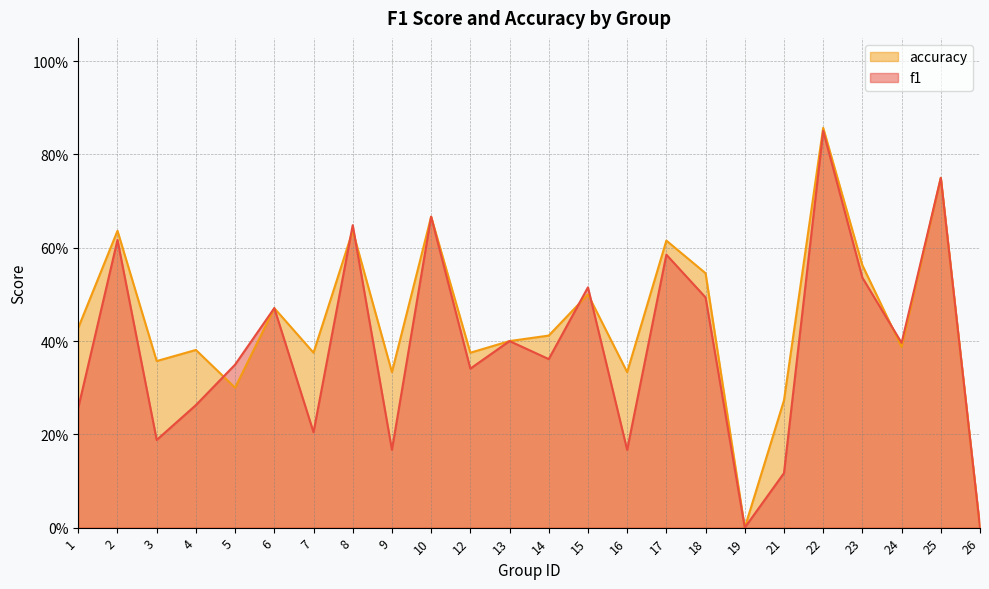

True or false: f1 and accuracy intersect in this chart.

True